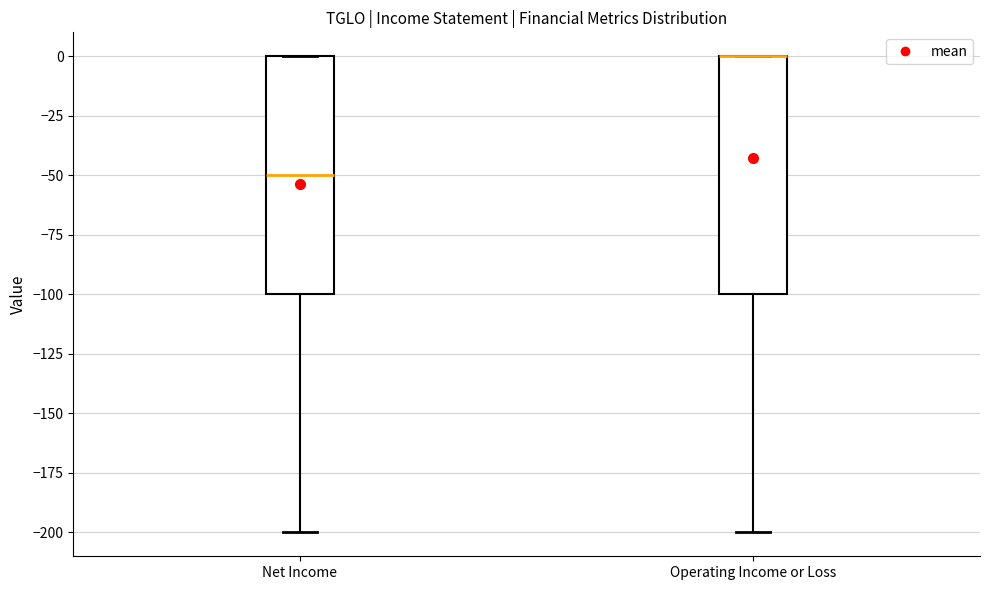

Reading left to right, read every box against the y-axis: the position of its median line, the range the box covers, and the ends of its whiskers. The values are not printed on the chart, so give them approximately, as read against the axis.

Net Income: median -50, box -100 to 0, whiskers -200 to 0
Operating Income or Loss: median 0 (drawn on the box's upper edge), box -100 to 0, whiskers -200 to 0